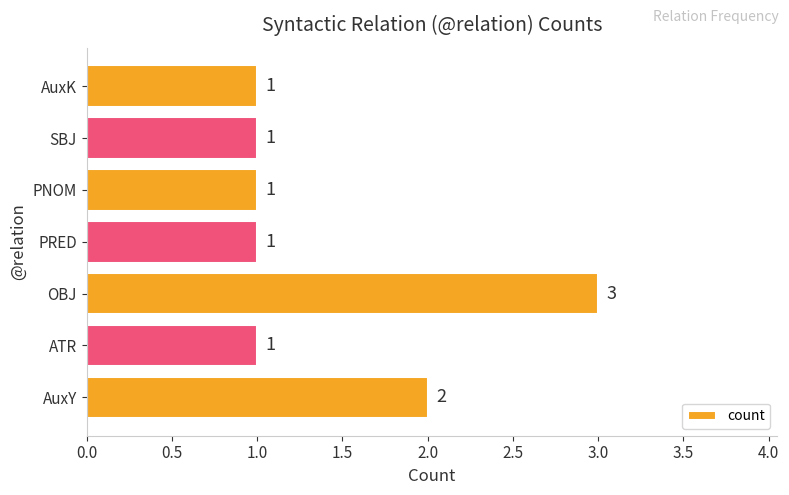

What is the greatest value displayed?

3